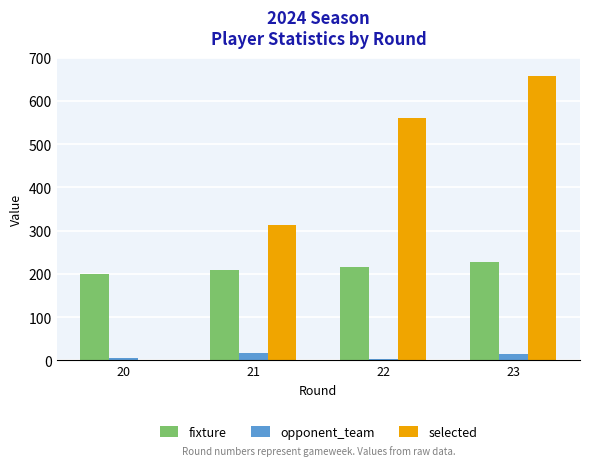

The selected series shows 657 at 23. True or false?

True